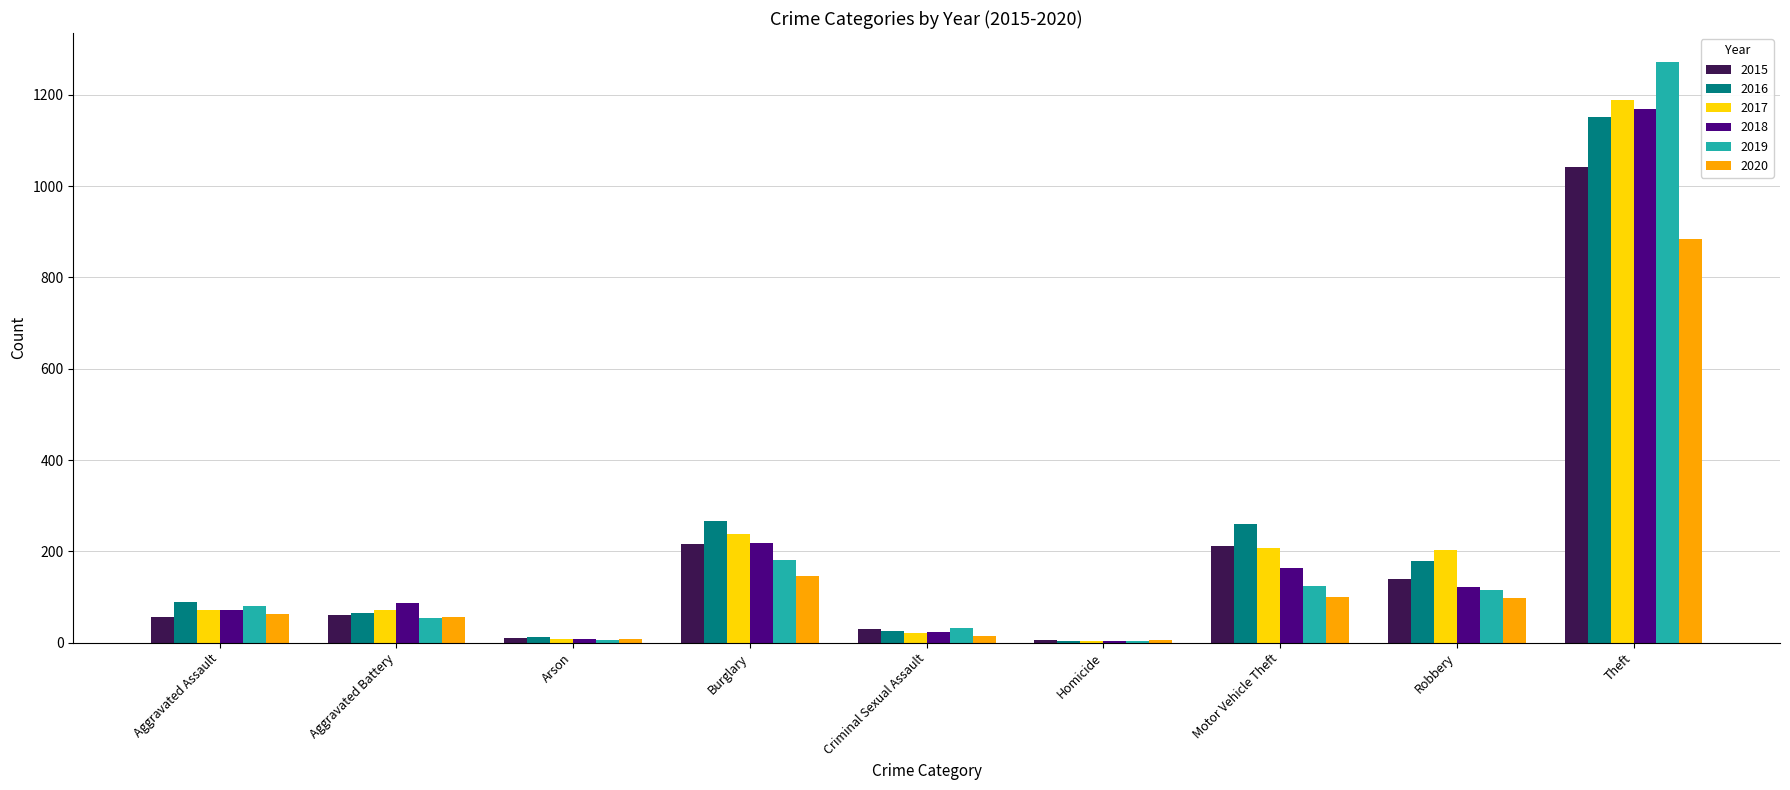

Is the value of 2020 at Burglary greater than the value of 2017 at Criminal Sexual Assault?

Yes